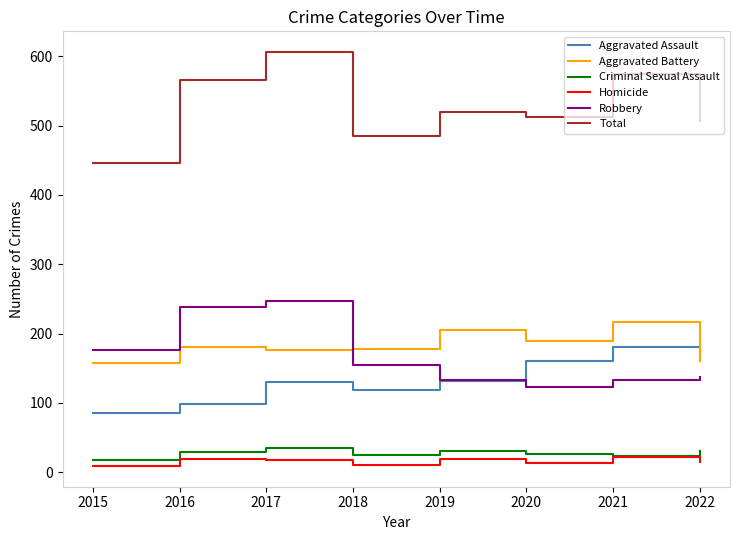

True or false: Aggravated Assault has a value of 160 at 2020.

True